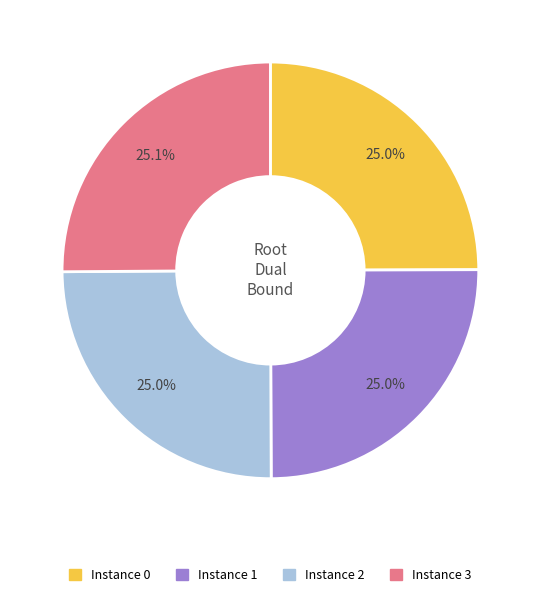

Count the number of slices in the pie.

4